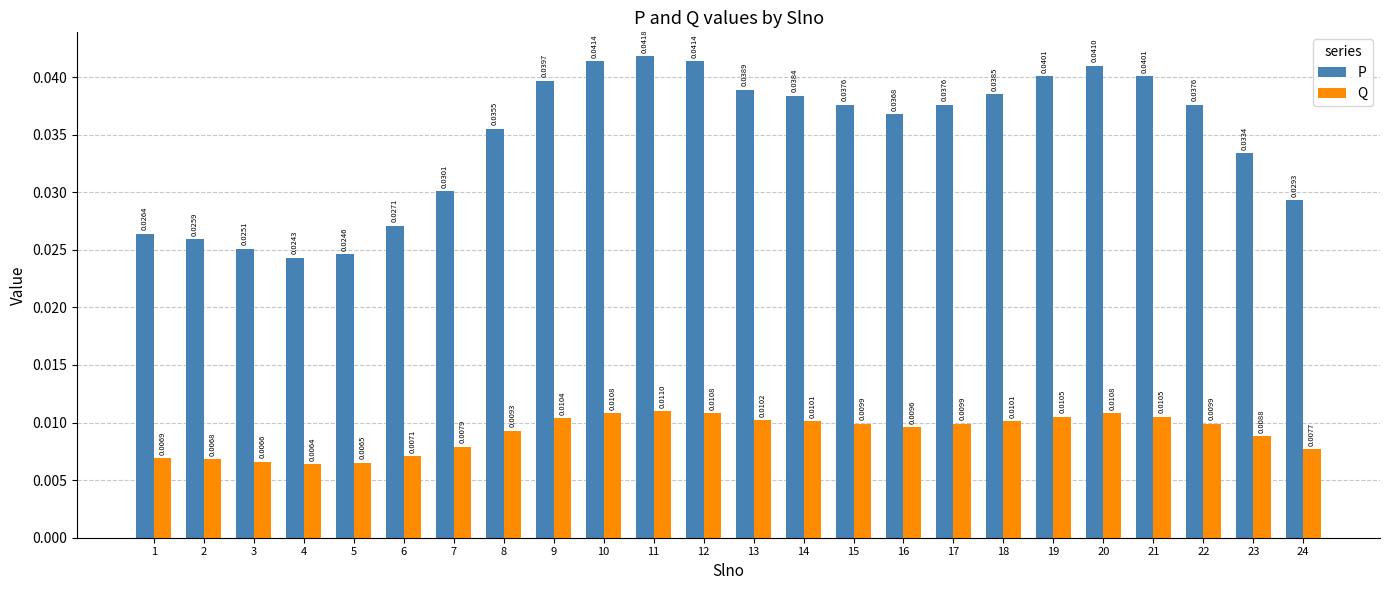

At how many categories does at least one series exceed 0?

24